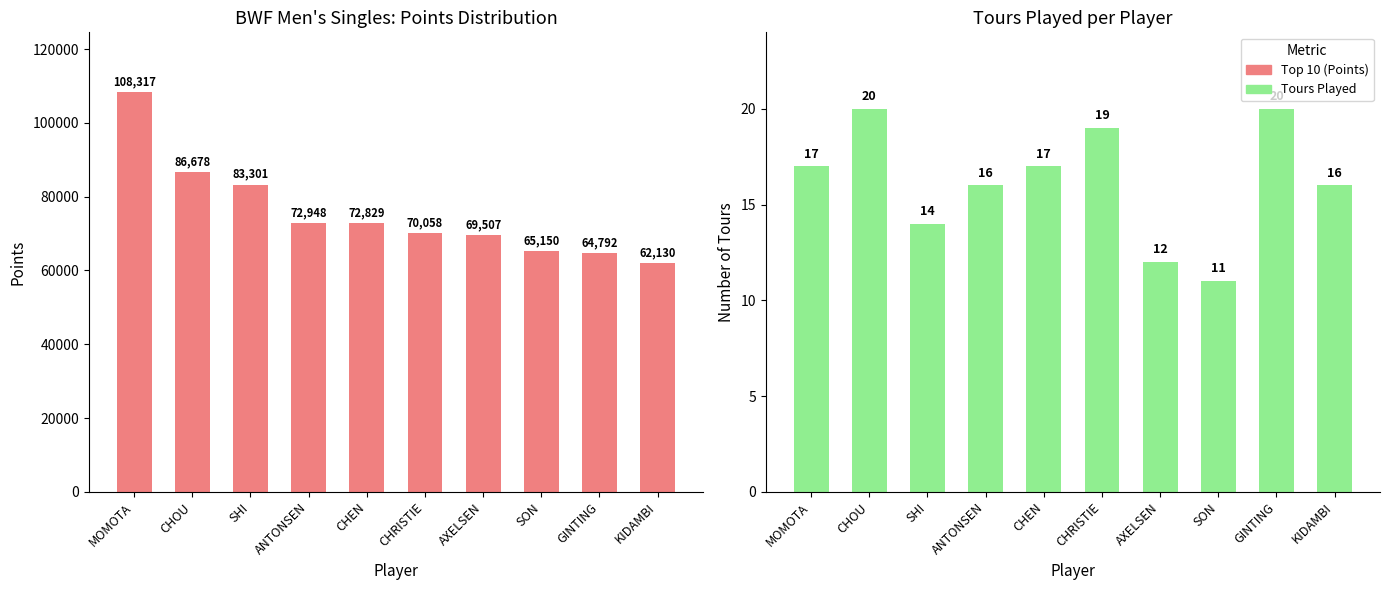

What is the difference between the highest and lowest values at ANTONSEN?

72932.7